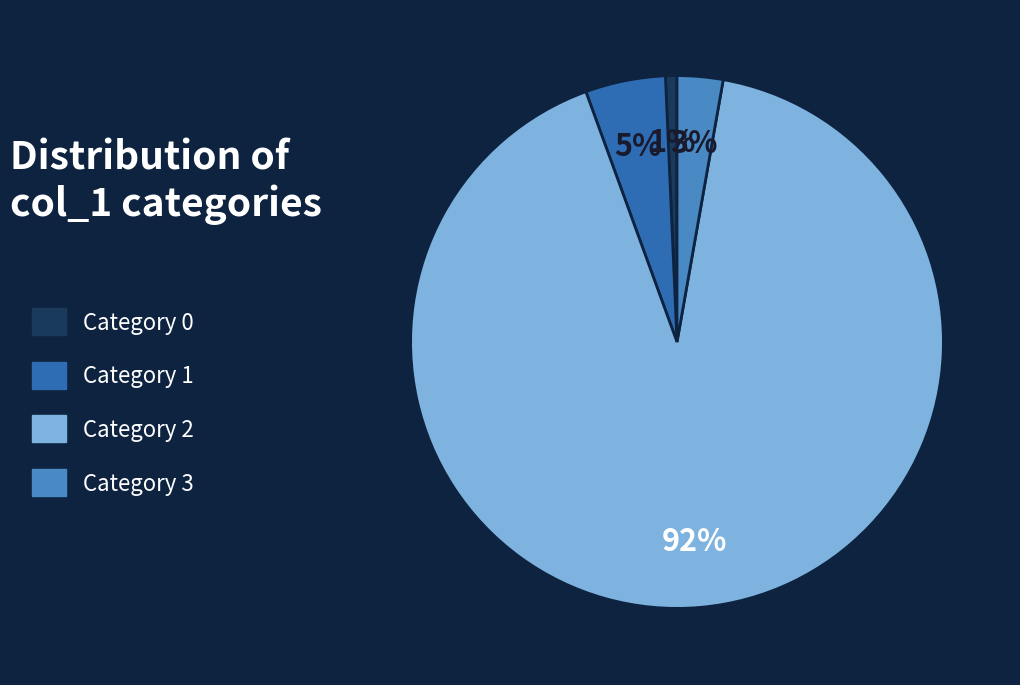

Count the number of slices in the pie.

4